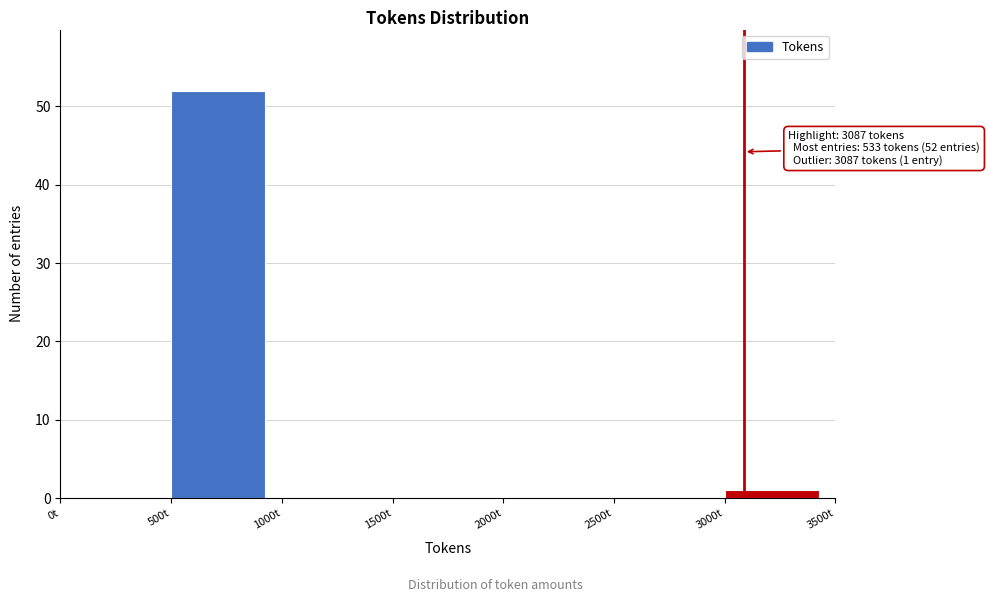

Over which range of the x-axis is the bar tallest?

500 to 1000